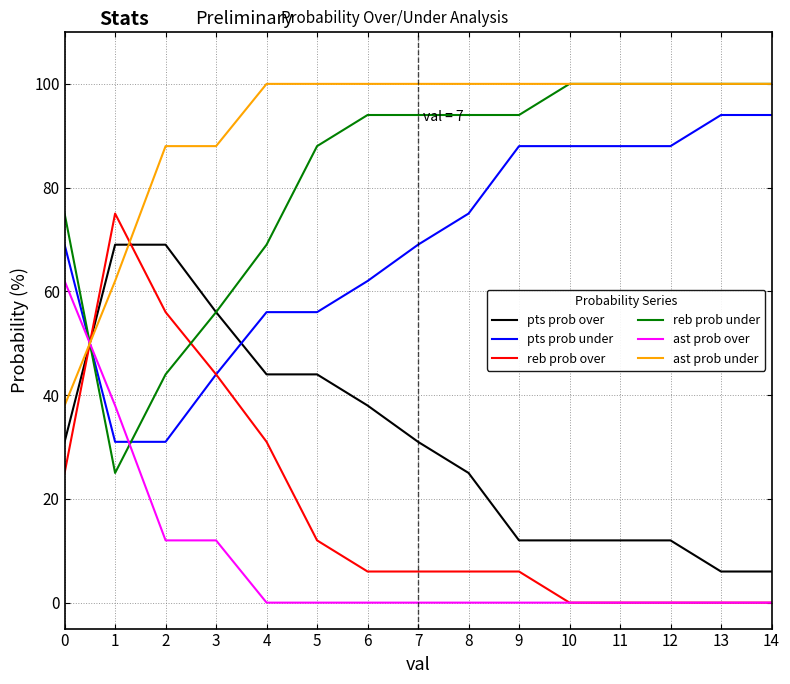

What is the greatest value displayed?

100